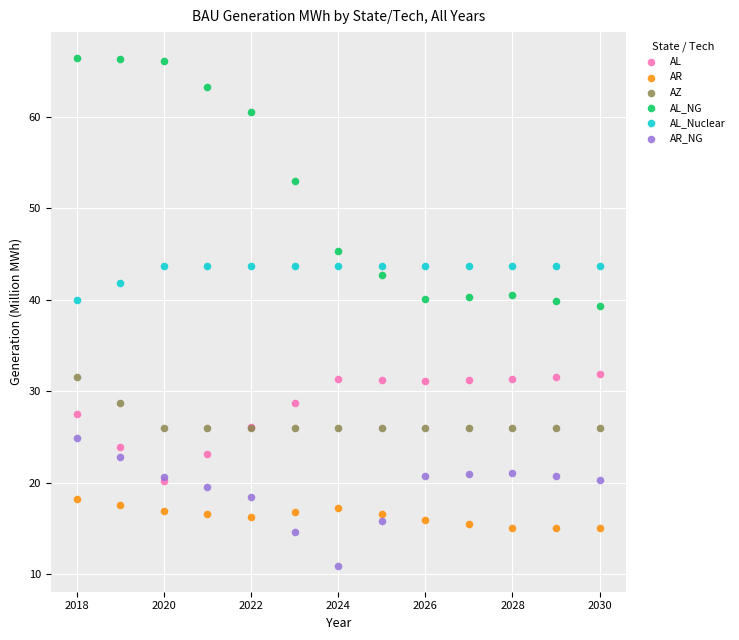

Which series contains the highest Y value?

AL_NG